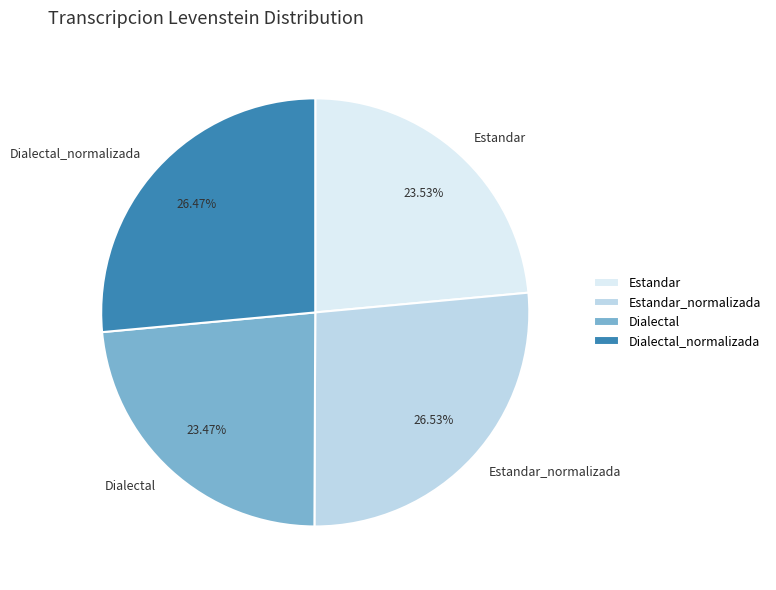

What percentage is the Estandar slice, to the nearest percent?

24%